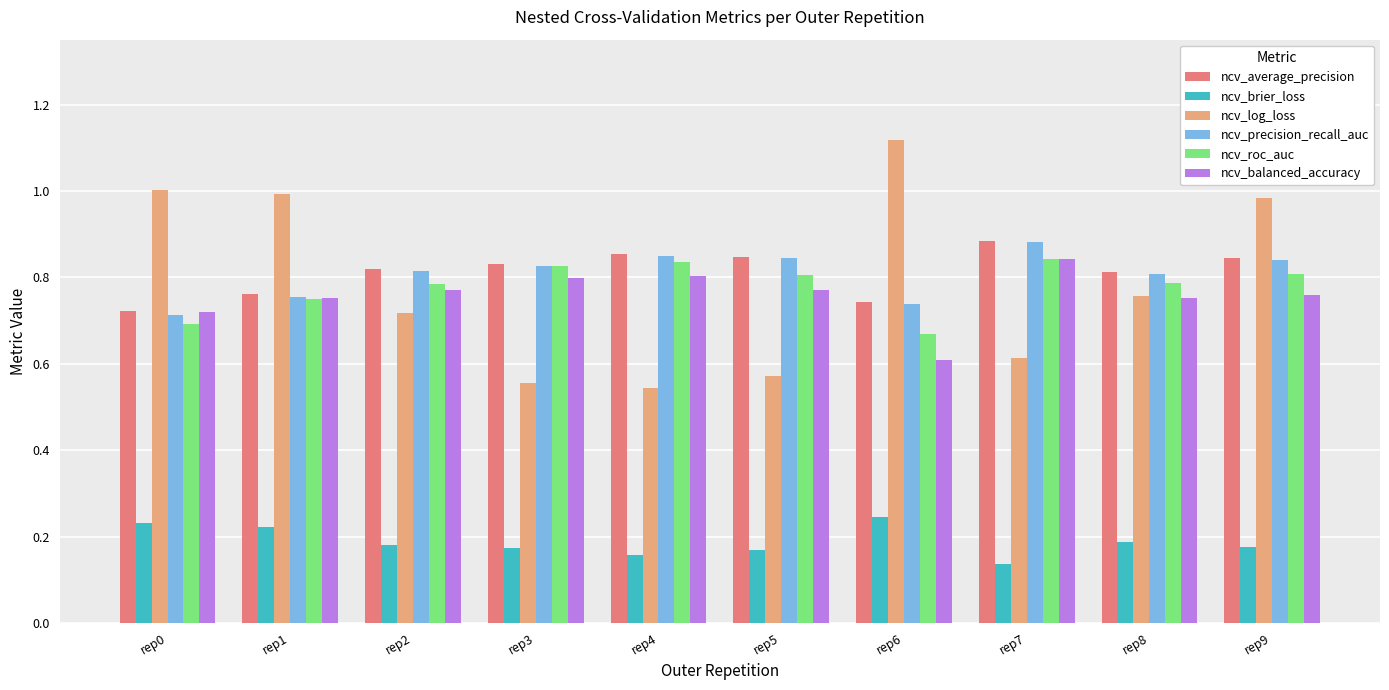

Which series has the widest spread of values?

ncv_log_loss